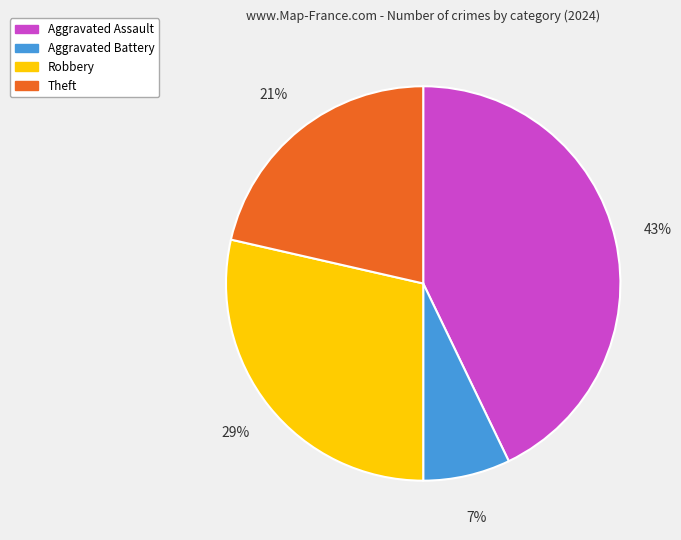

What is the smallest slice in the pie chart?

Aggravated Battery